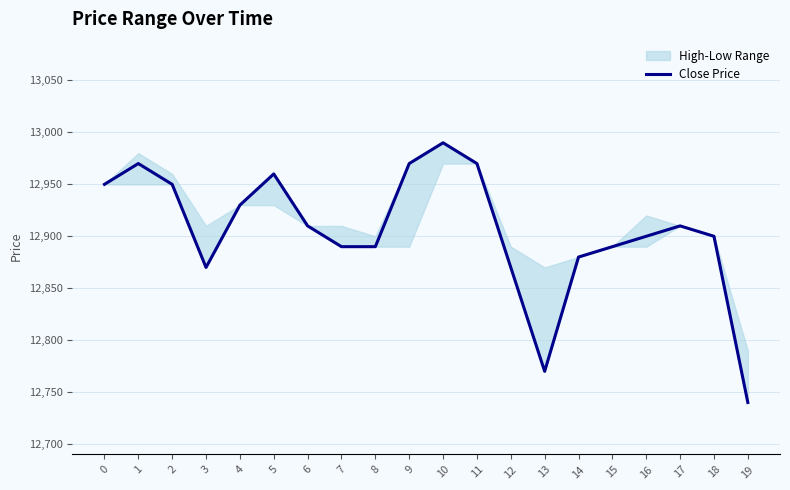

Reading right to left, transcribe all the data shown in this chart.

19=12740	18=12900	17=12910	16=12900	15=12890	14=12880	13=12770	12=12870	11=12970	10=12990	9=12970	8=12890	7=12890	6=12910	5=12960	4=12930	3=12870	2=12950	1=12970	0=12950